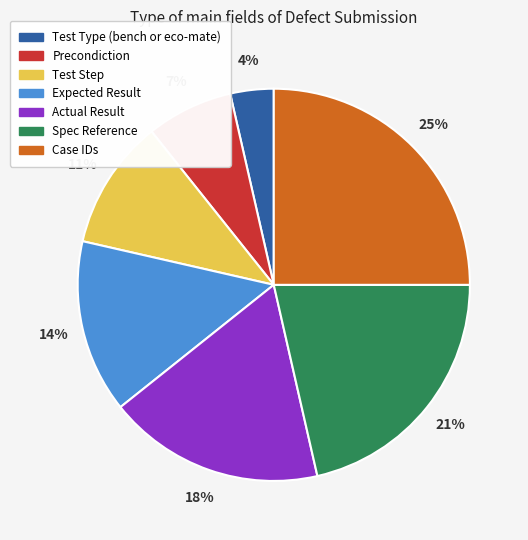

Is the sum of Precondiction and Test Step greater than half?

No